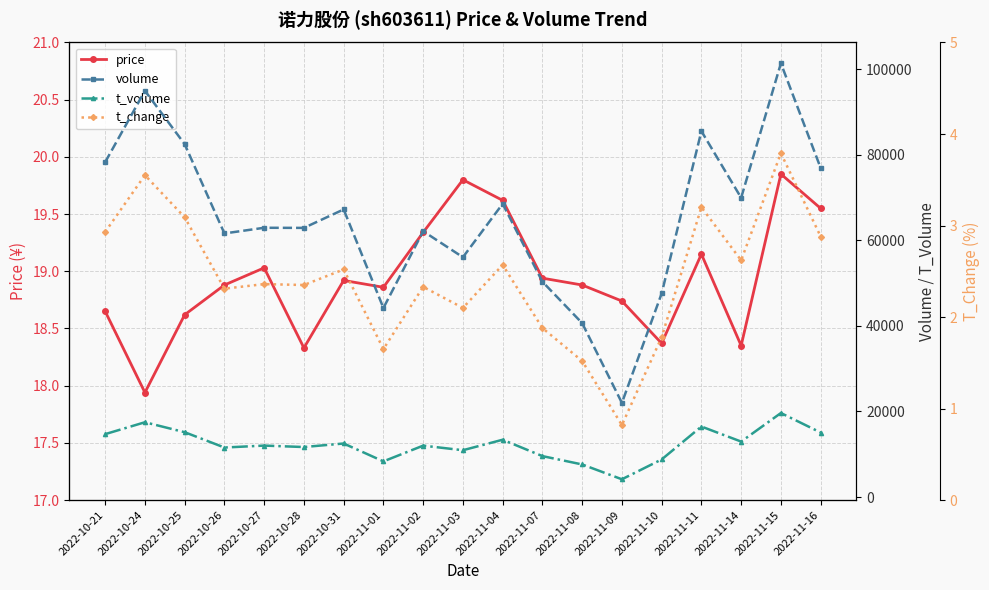

The price series shows 18.6 at 2022-10-21. True or false?

True